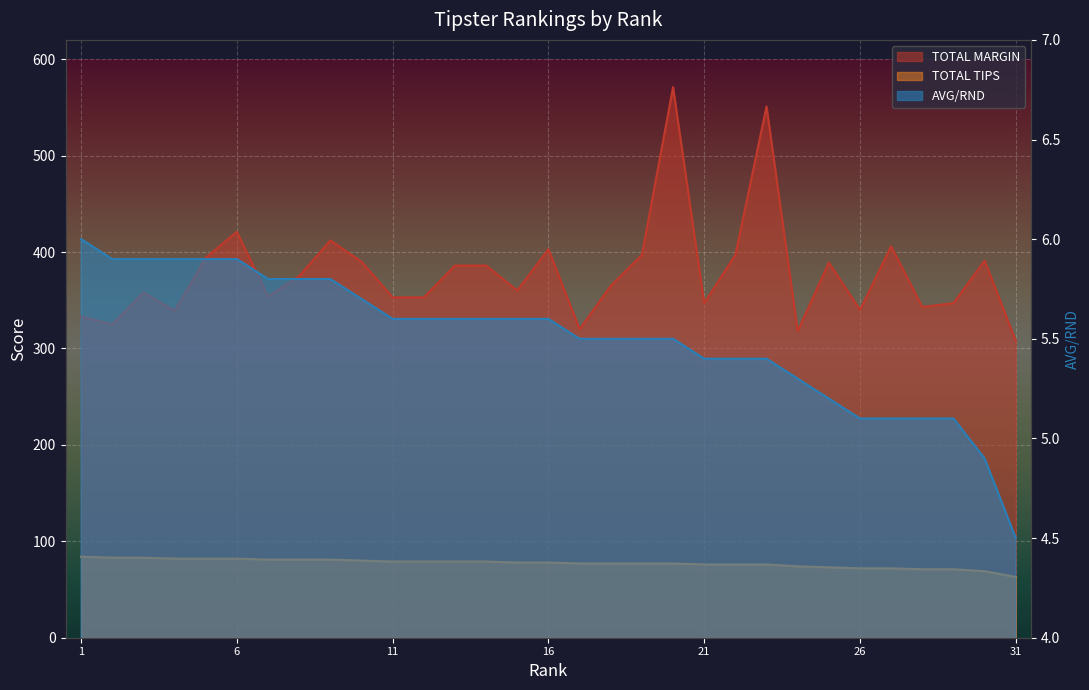

What are all the series names shown in the legend?

TOTAL MARGIN, TOTAL TIPS, AVG/RND